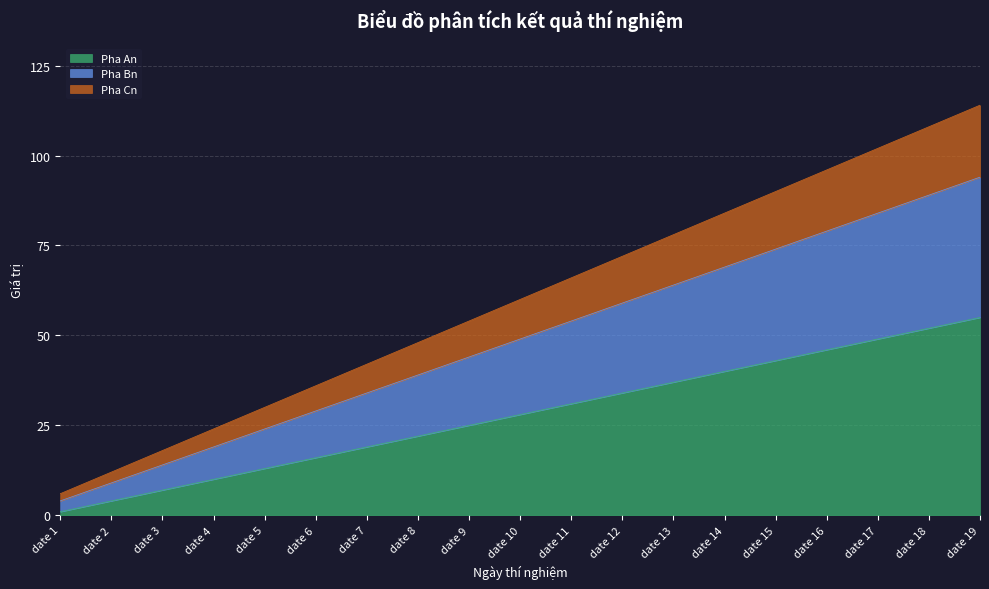

At which label does Pha An reach its peak?

date 19